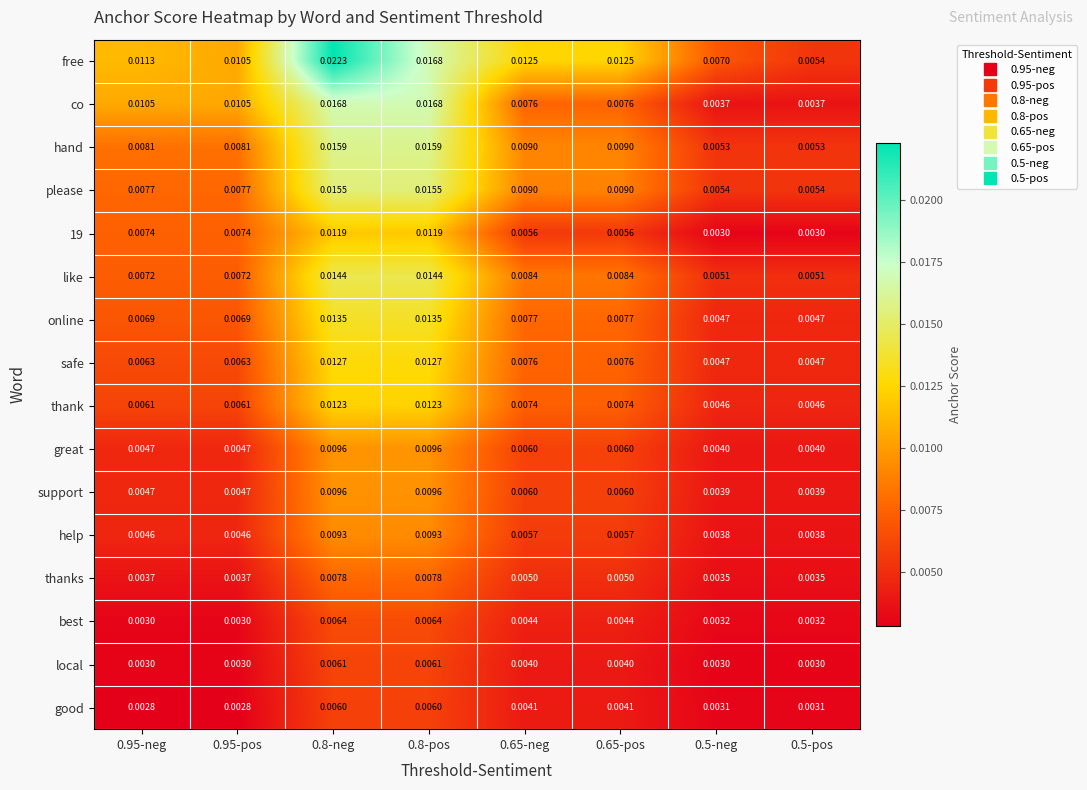

Which series has the largest total across all categories?

free